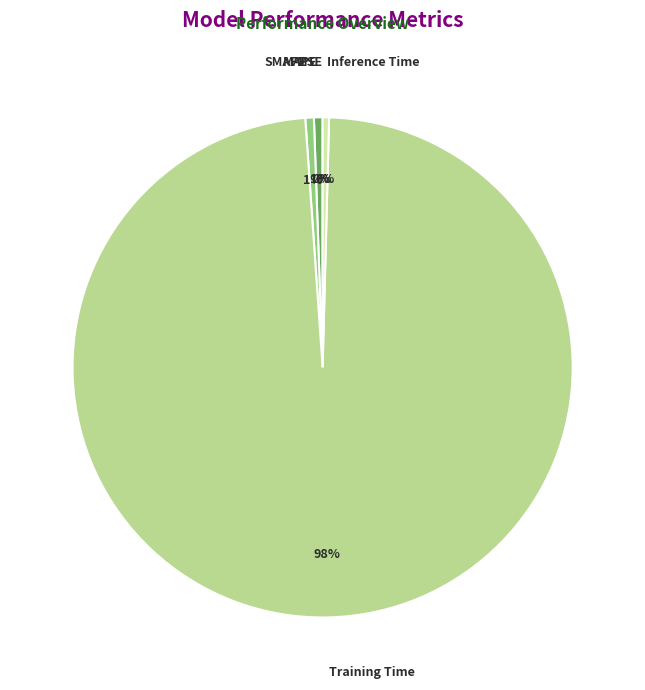

Between SMAPE and Training Time, which is larger?

Training Time